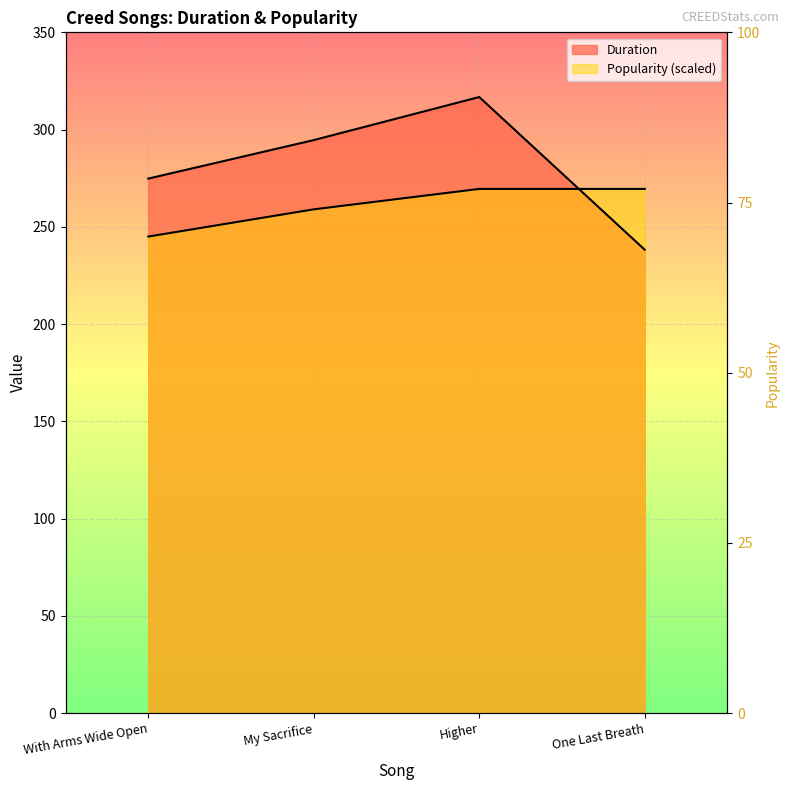

How many lines are shown in the chart?

2